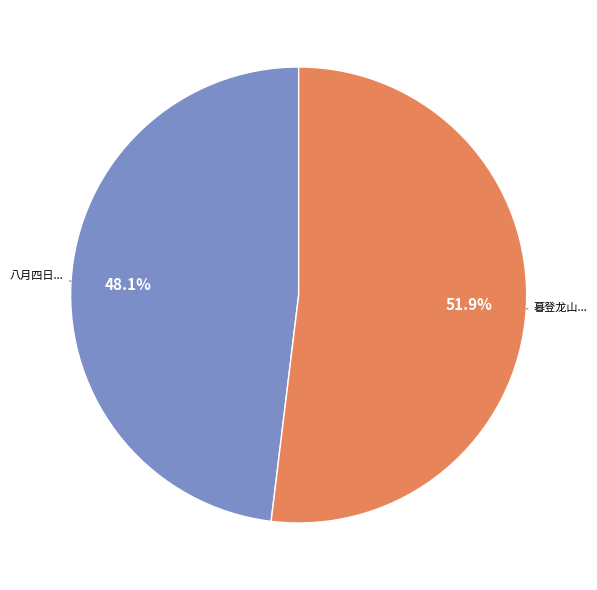

Is there a majority slice in this chart?

Yes